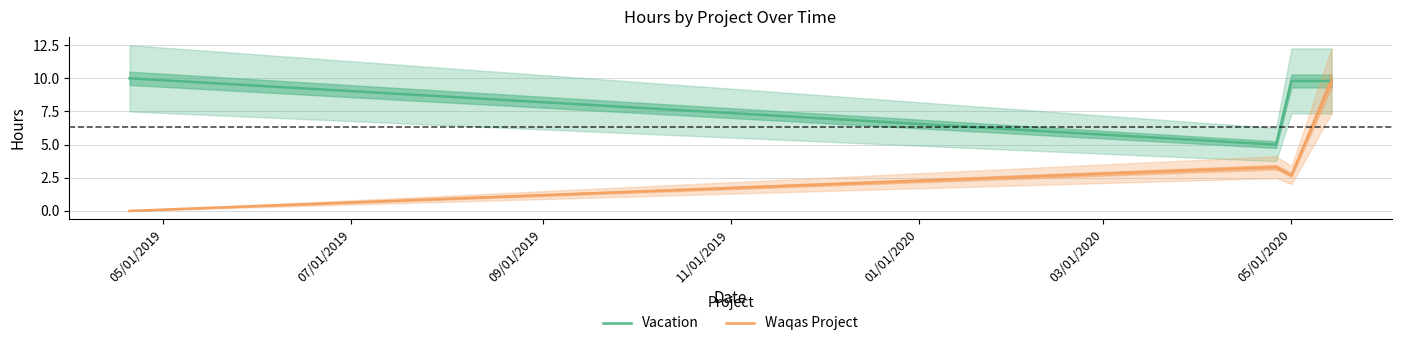

Reading left to right, transcribe all the data shown in this chart.

Vacation: 10.0	5.0	9.8	9.8
Waqas Project: 0.0	3.3	2.7	9.8